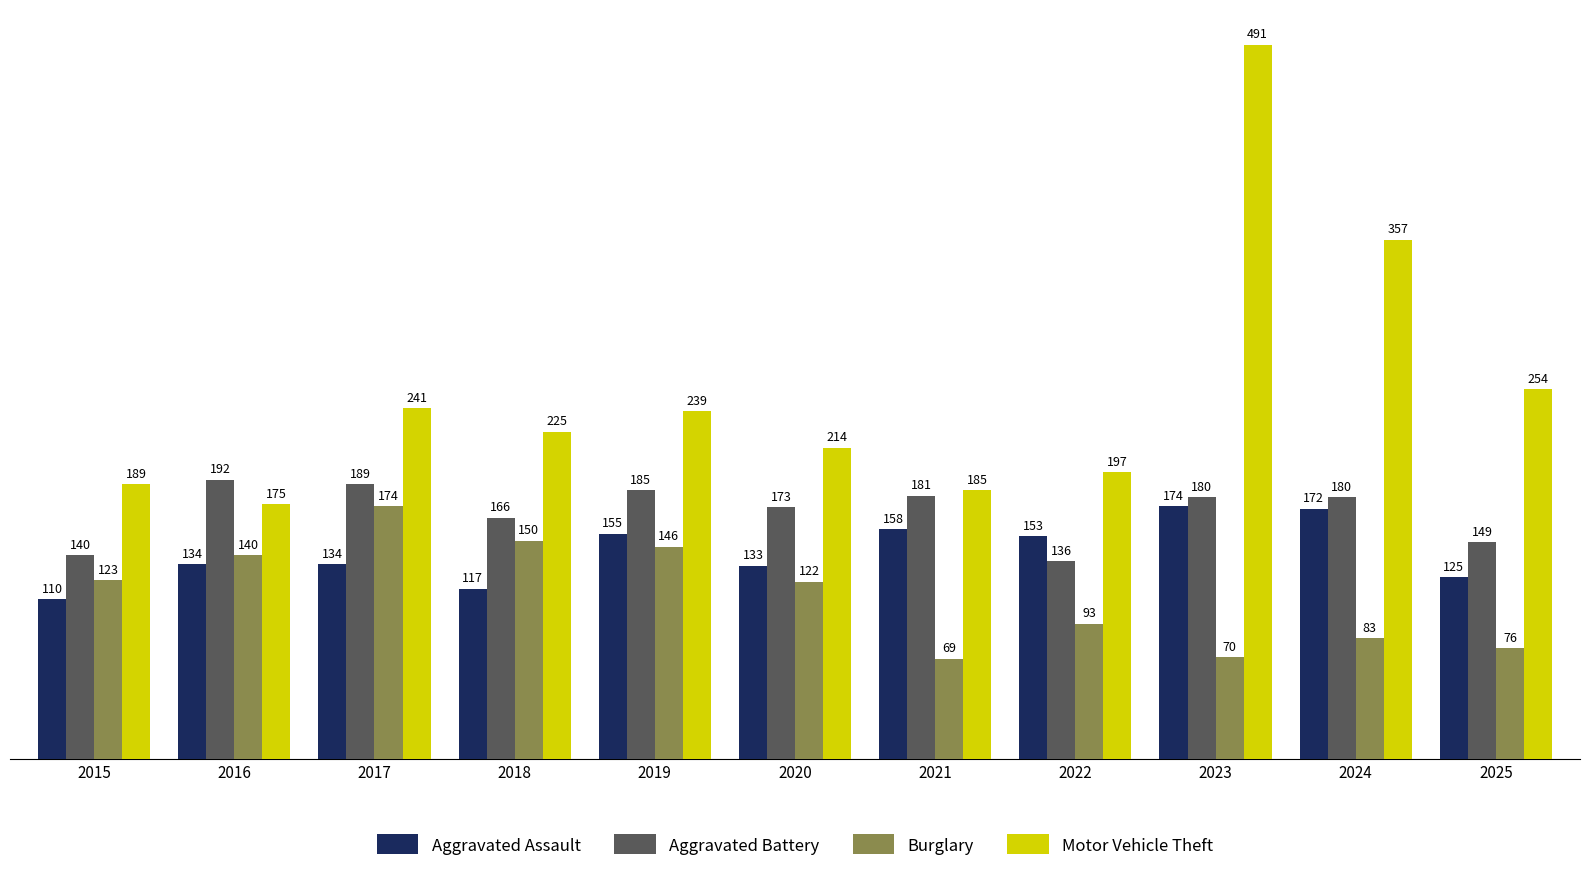

What are all the series names shown in the legend?

Aggravated Assault, Aggravated Battery, Burglary, Motor Vehicle Theft